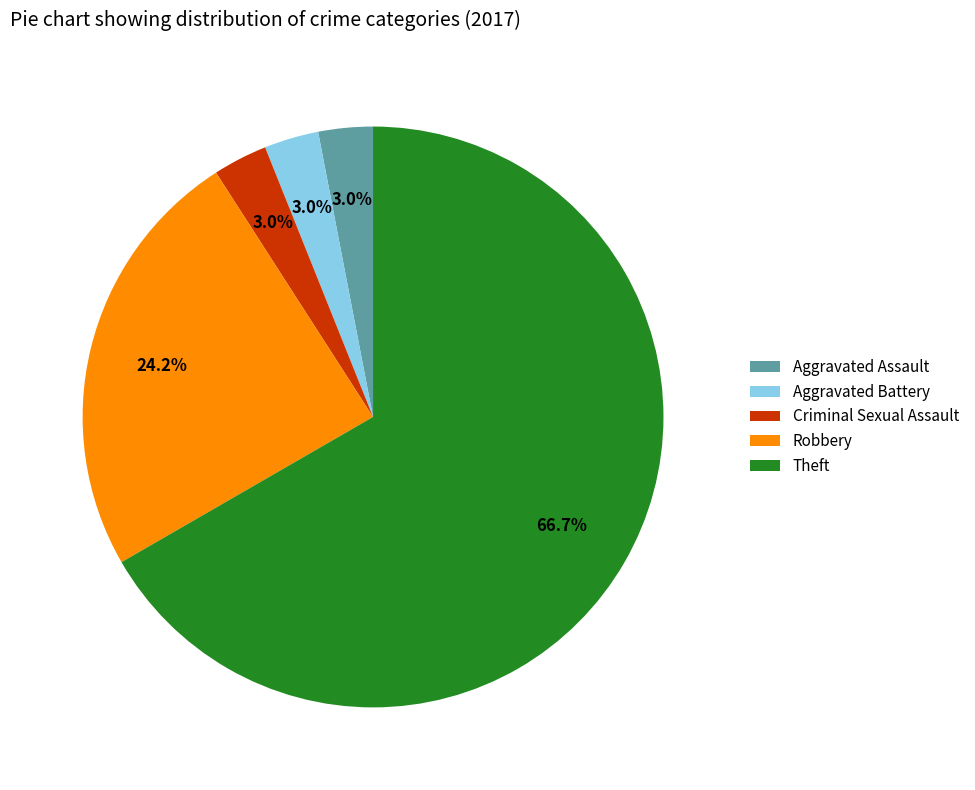

Which has a higher value, Aggravated Battery or Robbery?

Robbery